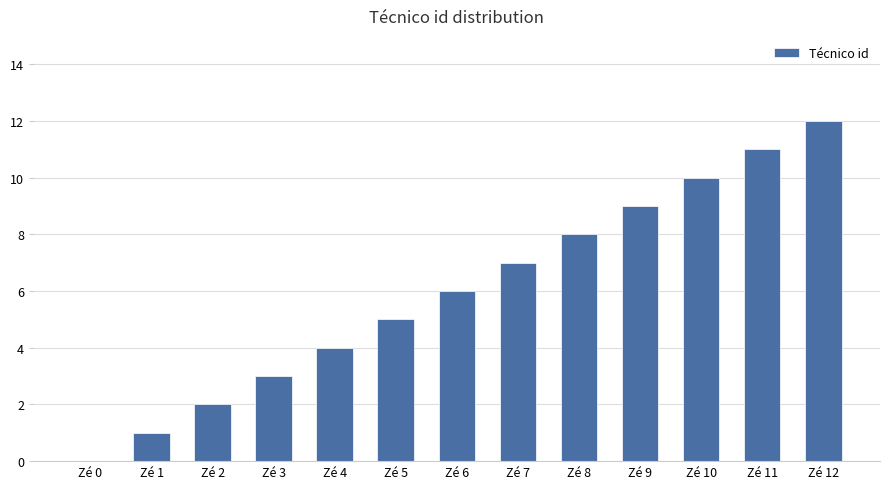

Is it true that the value at Zé 12 is 12?

True